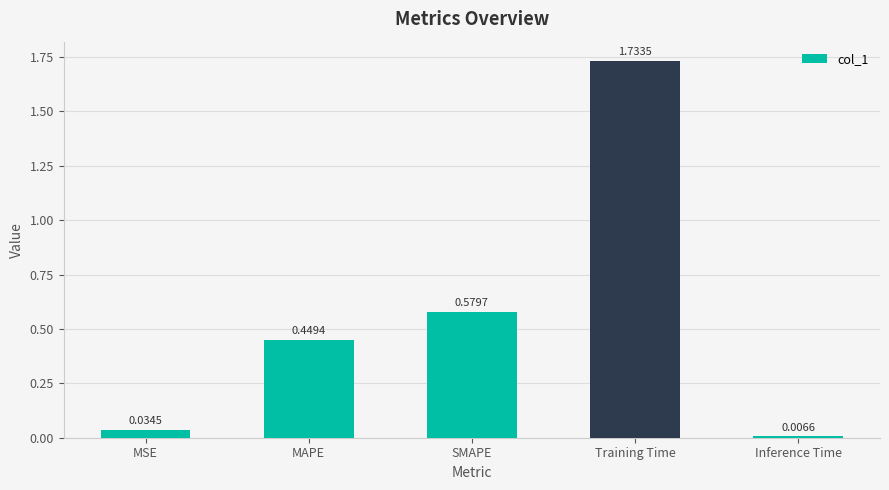

What is the sum of all values?

2.8